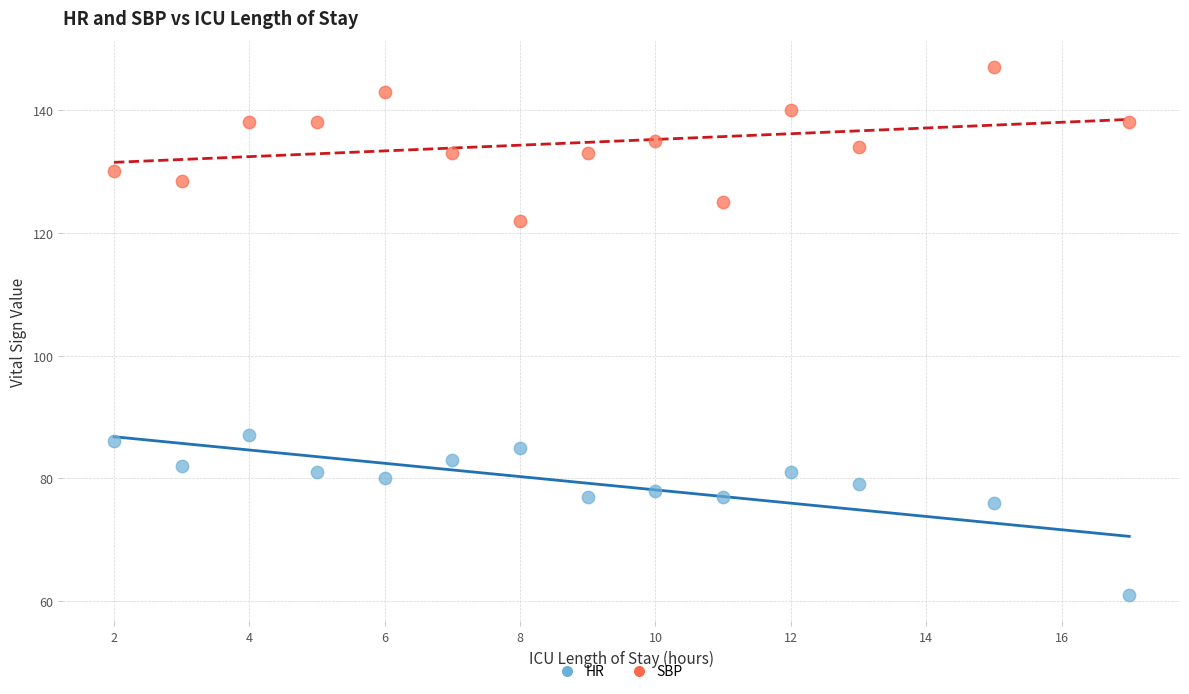

What are all the series names shown in the legend?

HR, SBP